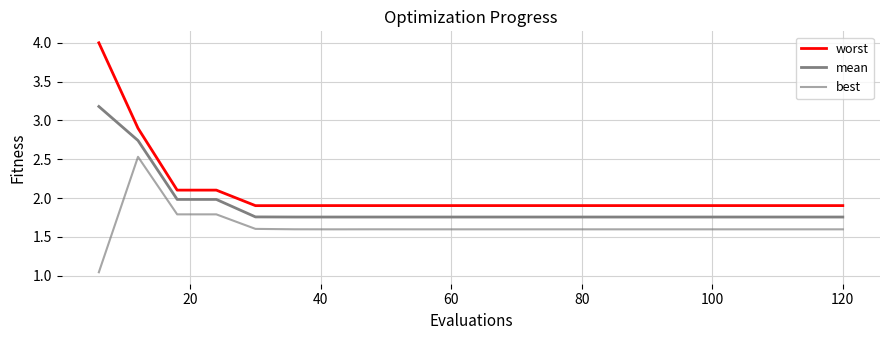

Is this an area chart (filled region under the line)?

No